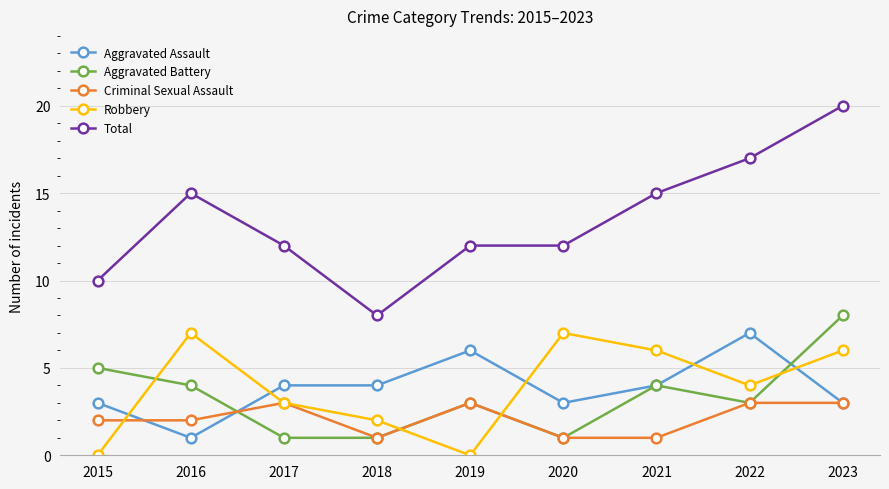

What is the maximum value for Robbery?

7